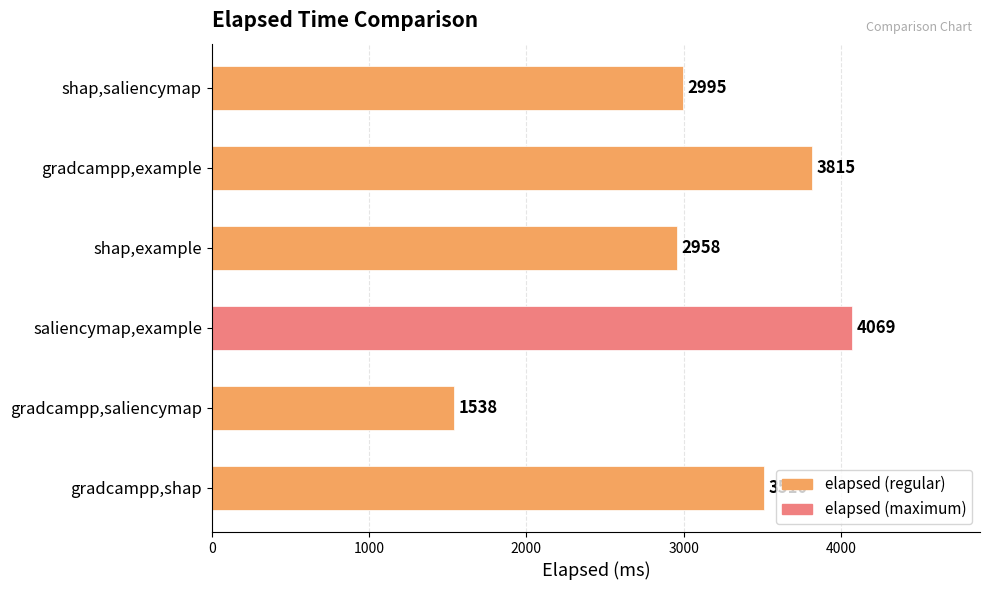

List the labels in order of value, smallest first.

gradcampp,saliencymap, shap,example, shap,saliencymap, gradcampp,shap, gradcampp,example, saliencymap,example